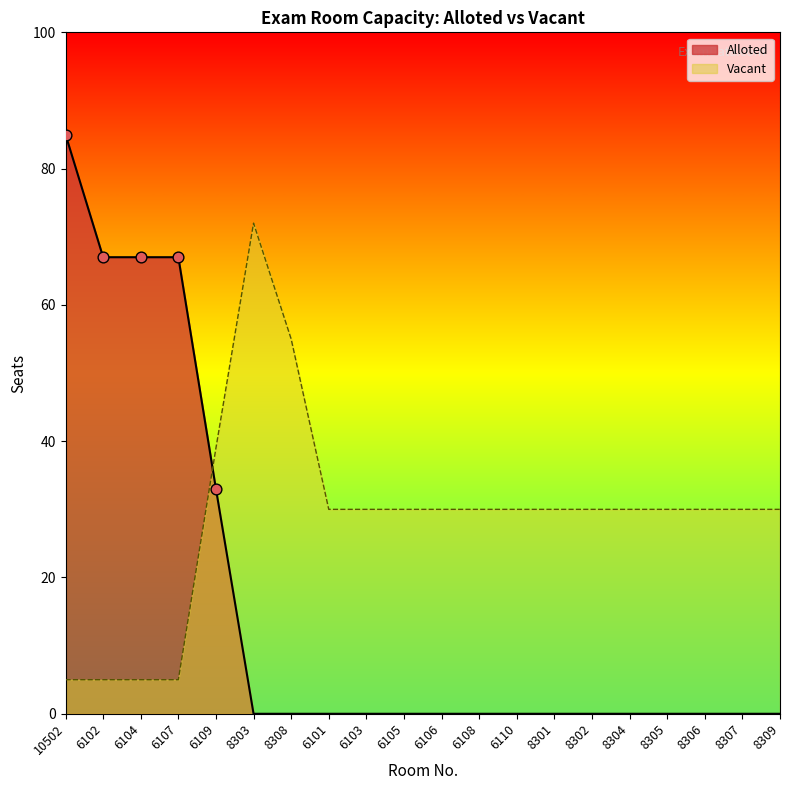

Which series has the largest total across all categories?

Vacant